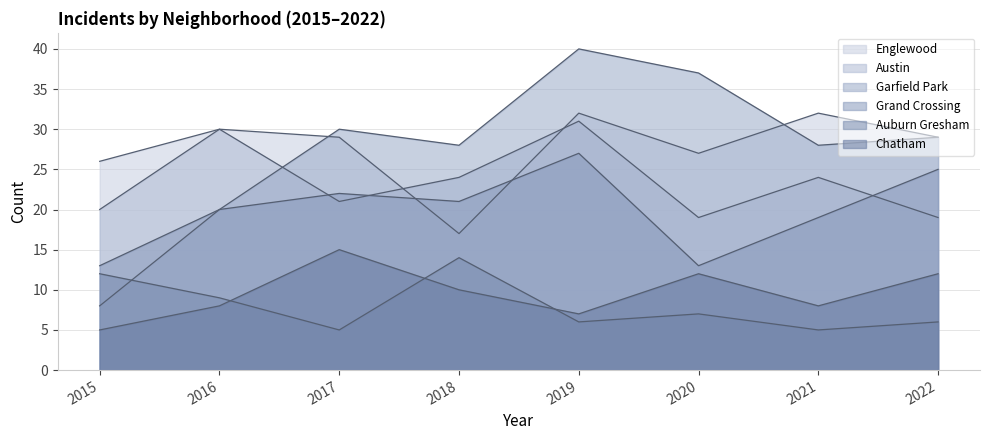

Which label corresponds to the smallest value in the chart?

2017